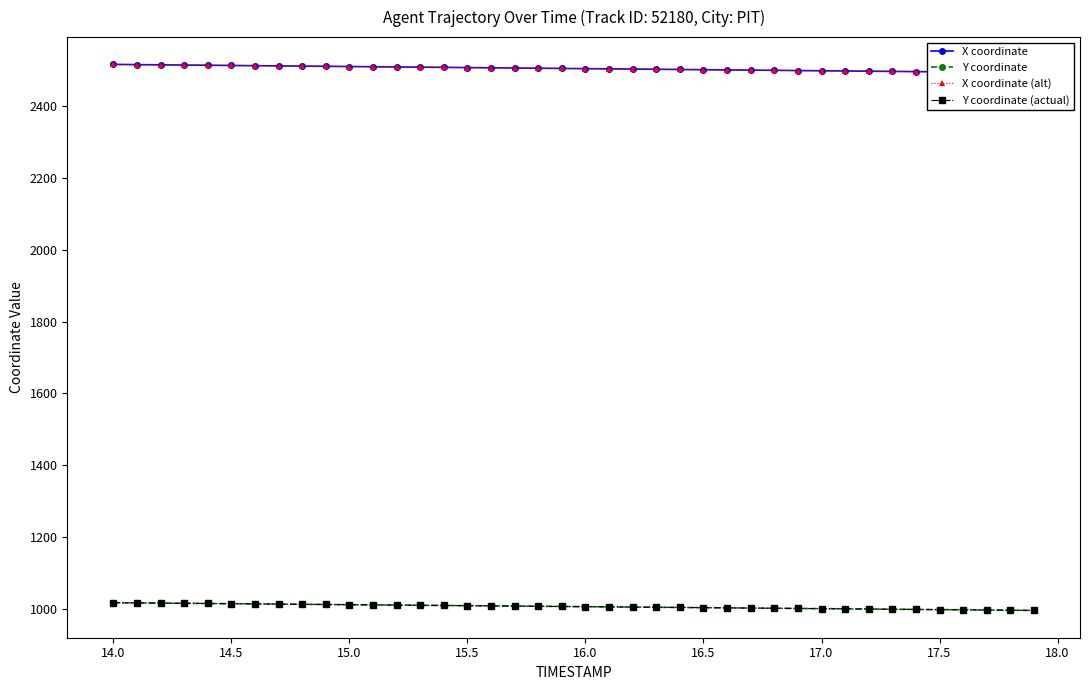

What is the average value of the X coordinate (alt) series?

2505.2